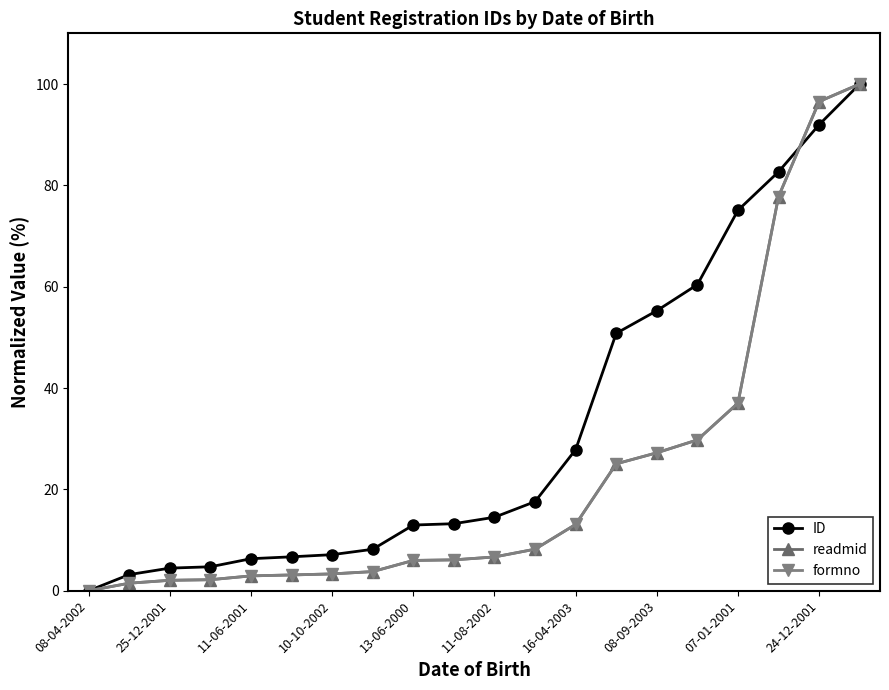

Reading left to right, list all the values displayed in this chart.

ID: 0.0	3.2	4.5	4.7	6.3	6.7	7.1	8.2	13.0	13.2	14.5	17.6	27.8	50.8	55.3	60.4	75.1	82.7	92.0	100.0
readmid: 0.0	1.5	2.1	2.2	2.9	3.1	3.3	3.8	6.0	6.1	6.7	8.2	13.1	25.0	27.2	29.8	37.0	77.8	96.5	100.0
formno: 0.0	1.5	2.1	2.2	2.9	3.1	3.3	3.8	6.0	6.1	6.7	8.2	13.1	25.0	27.2	29.8	37.0	77.8	96.5	100.0